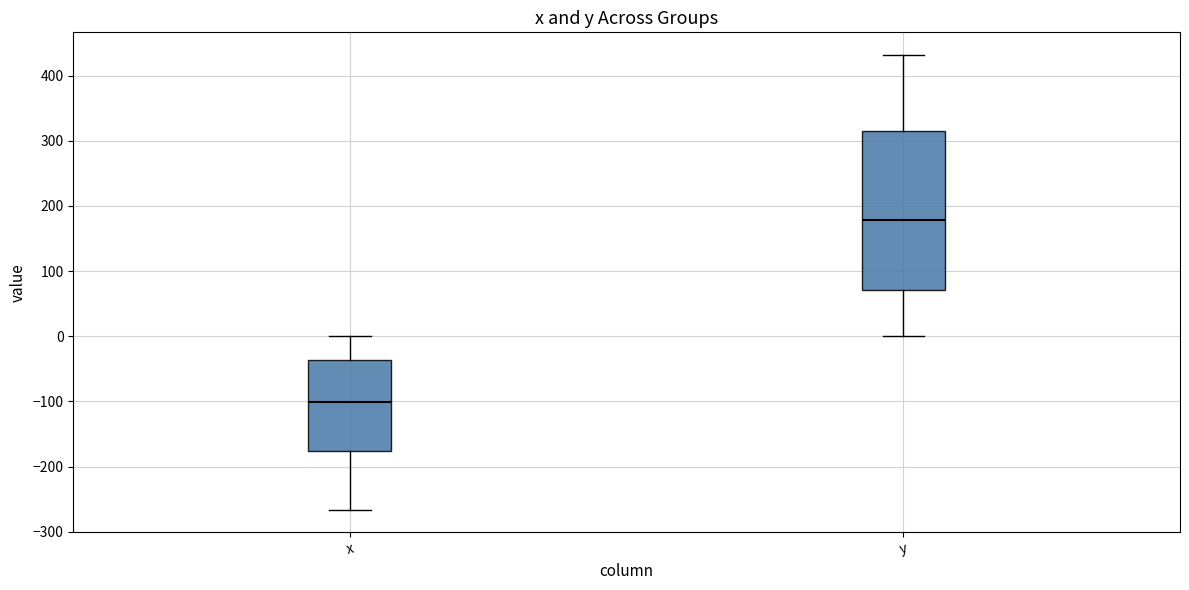

Which box's median line is the lowest?

x